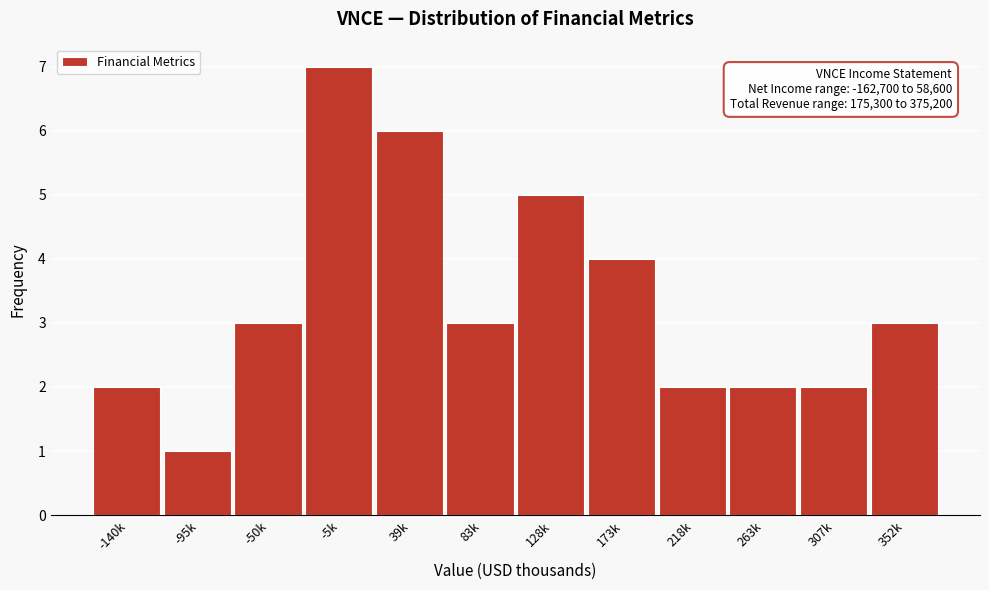

Reading left to right, list all the values displayed in this chart.

2	1	3	7	6	3	5	4	2	2	2	3